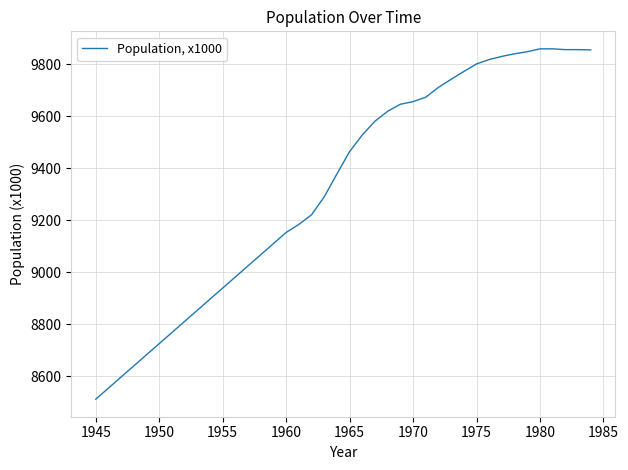

What is the greatest value displayed?

9859